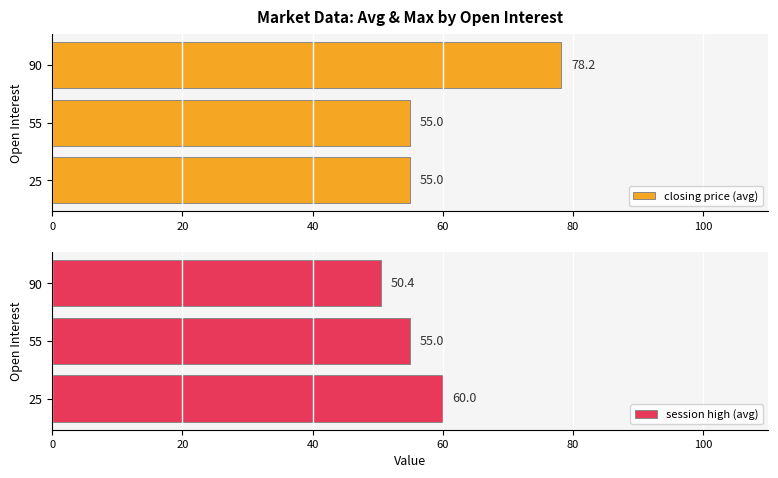

What is the sum of all session high (avg) values?

165.4